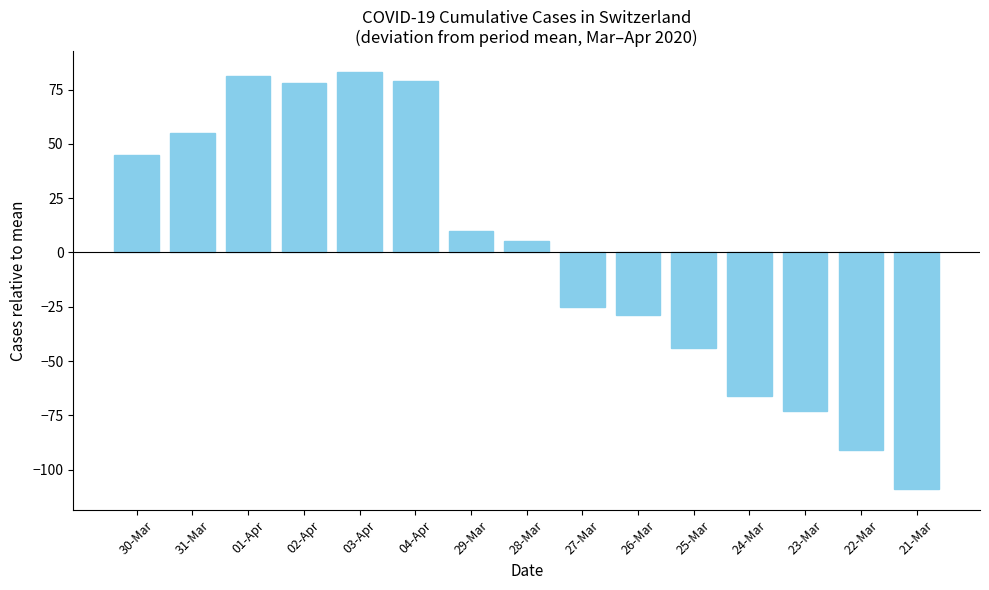

Reading right to left, list all the values displayed in this chart.

-108.9	-90.9	-72.9	-65.9	-43.9	-28.9	-24.9	5.1	10.1	79.1	83.1	78.1	81.1	55.1	45.1